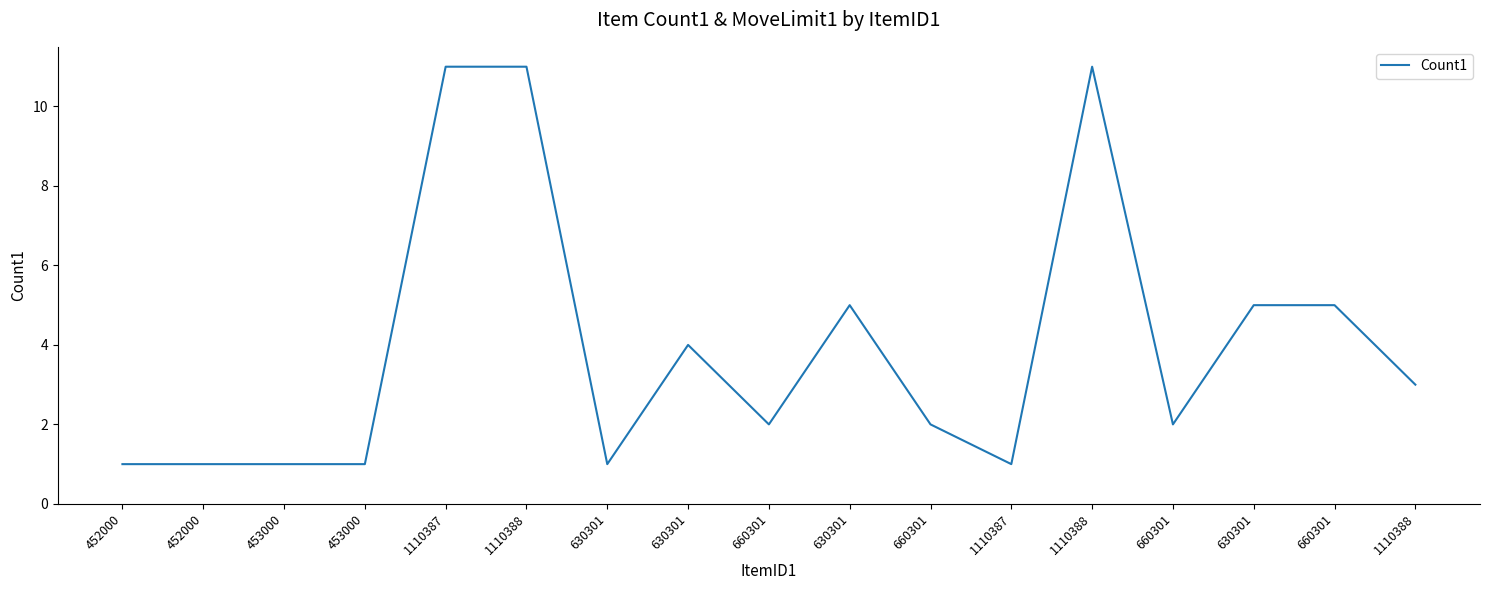

What is the sum of the values at 660301 and 630301?

3